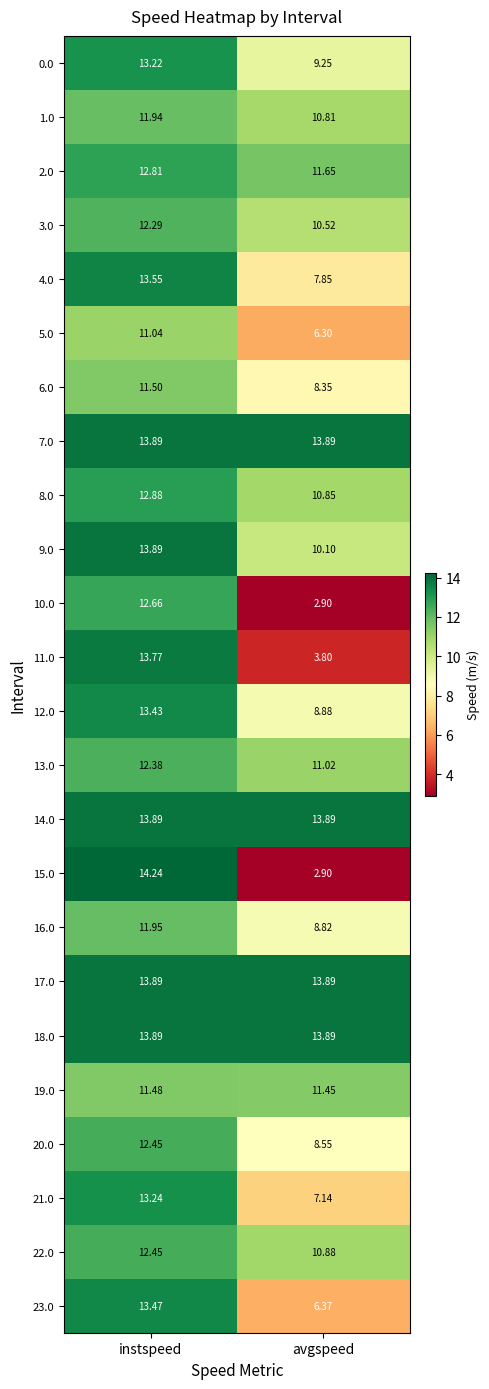

Which category has the lowest value across all series?

avgspeed